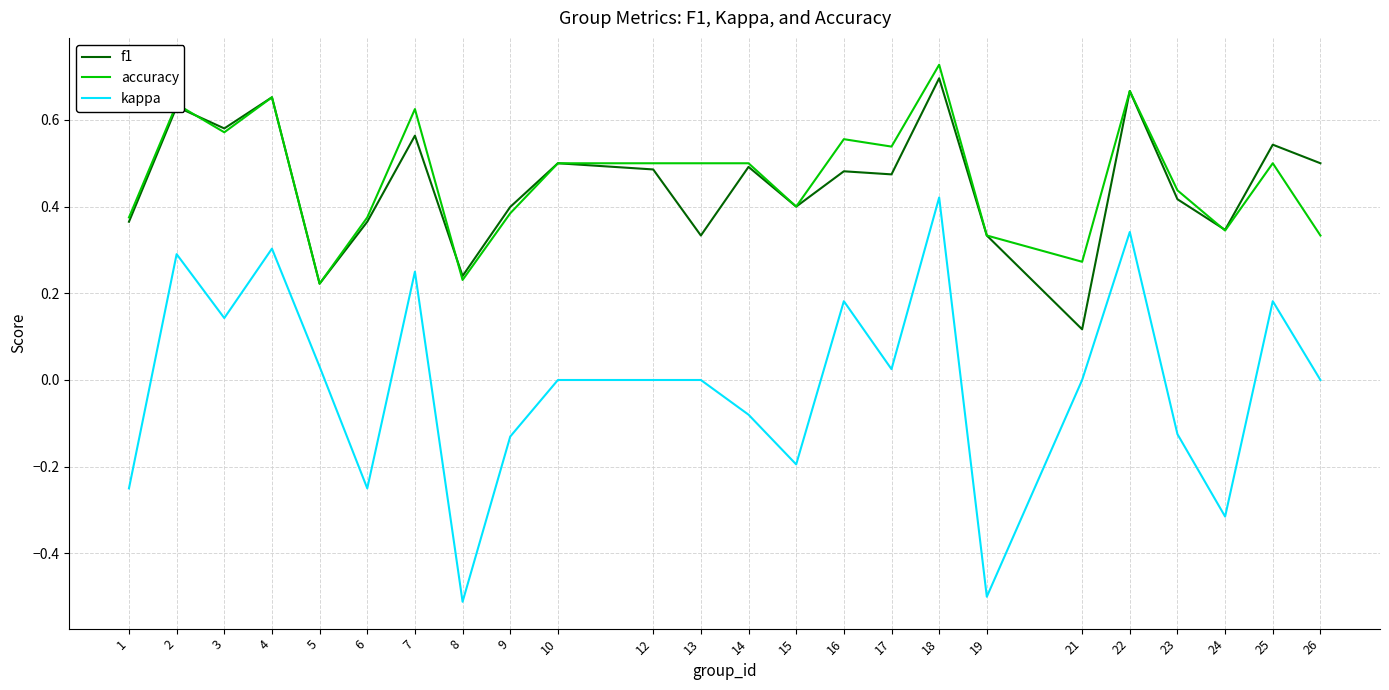

Which category has the highest value across all series?

18